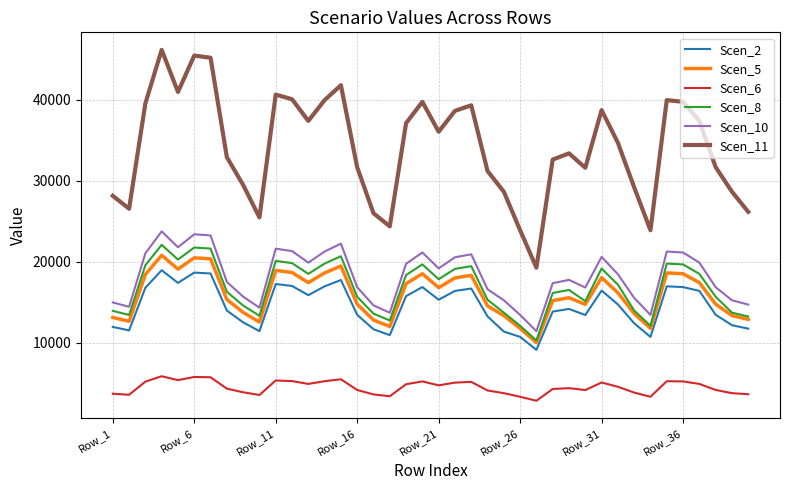

Which series has the largest range (max minus min)?

Scen_11